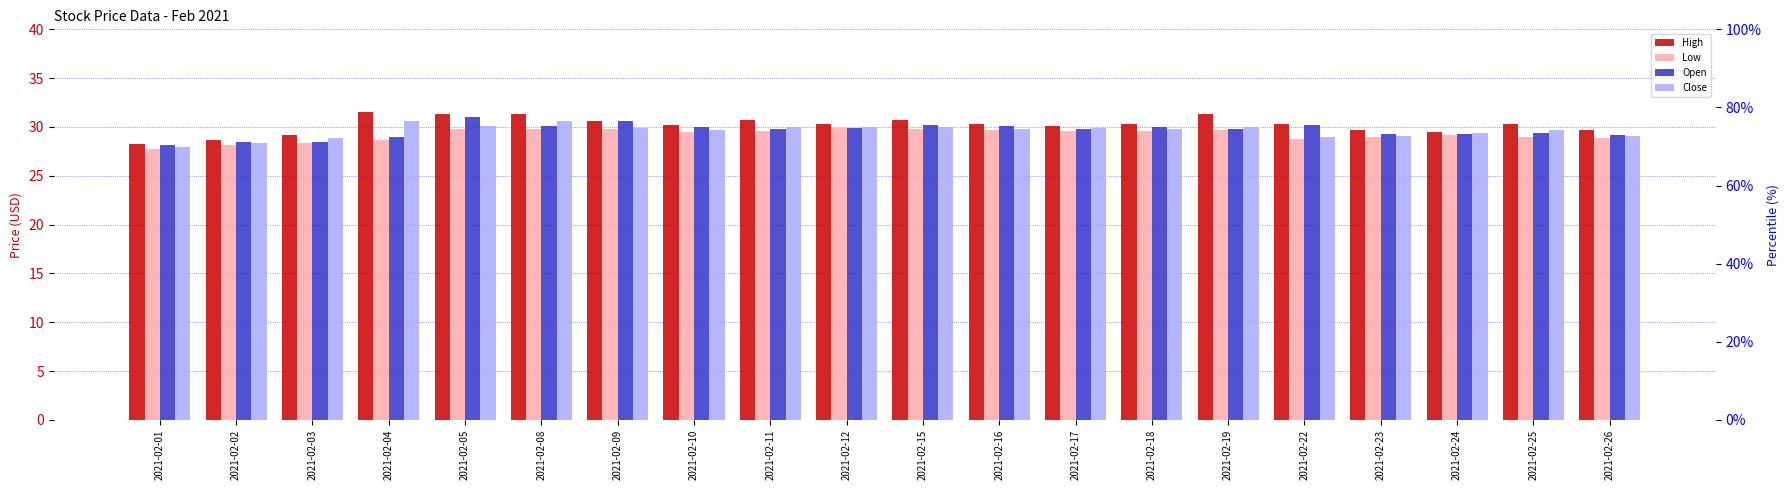

At 2021-02-02, list the series in order from largest to smallest.

High, Open, Close, Low